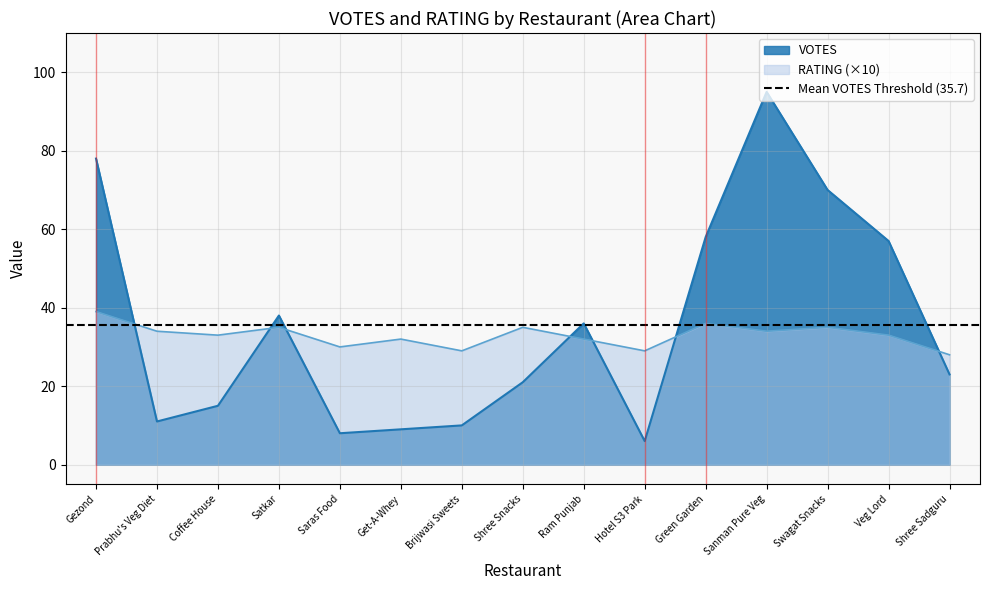

Between Brijwasi Sweets and Swagat Snacks, which series saw the biggest shift?

VOTES